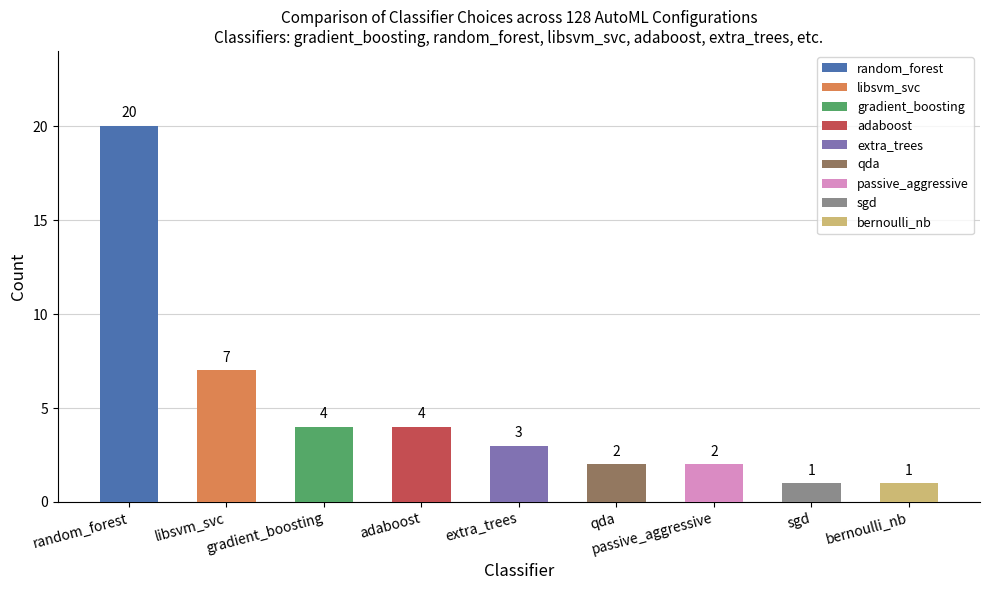

What is the sum of all values?

44